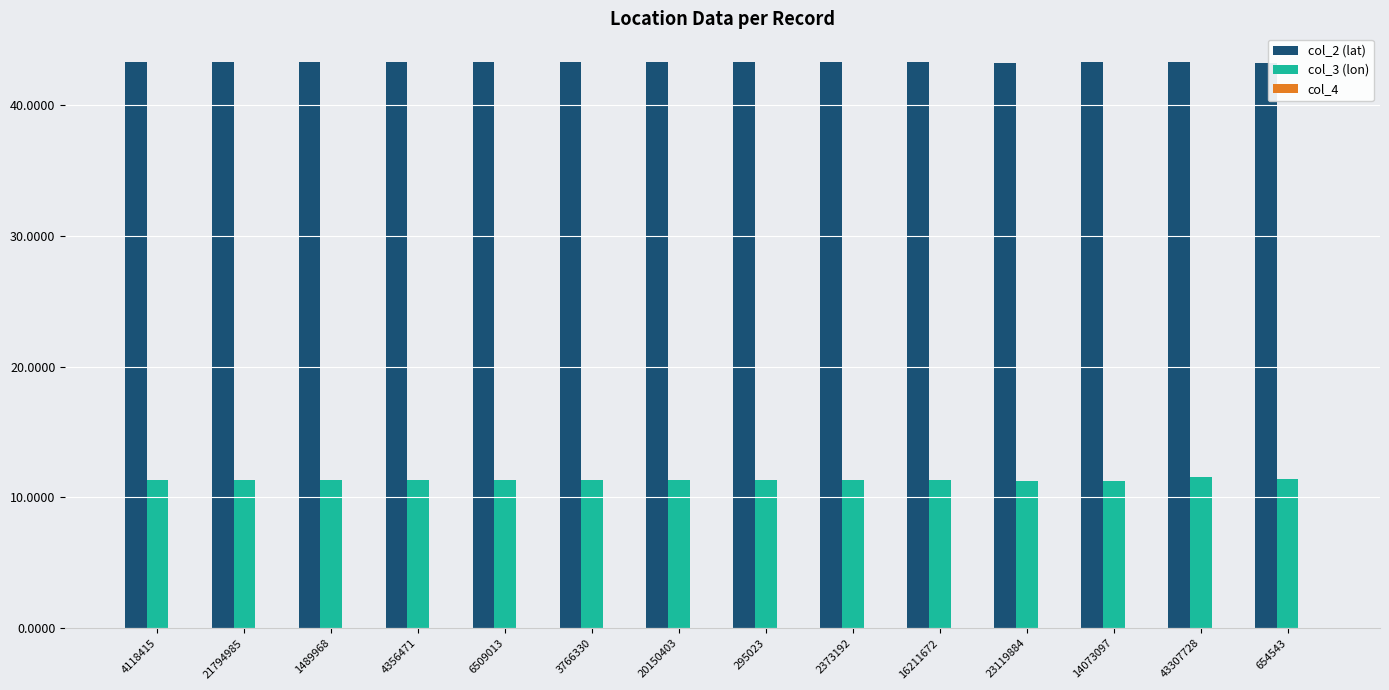

Which series has the largest total across all categories?

col_2 (lat)